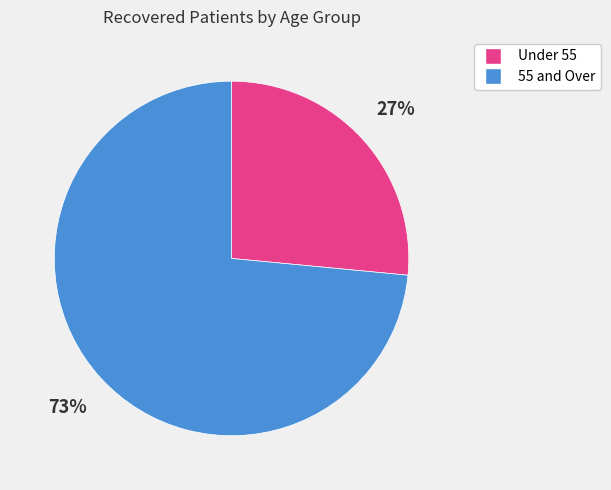

To the nearest percent, what is the average slice percentage?

50%